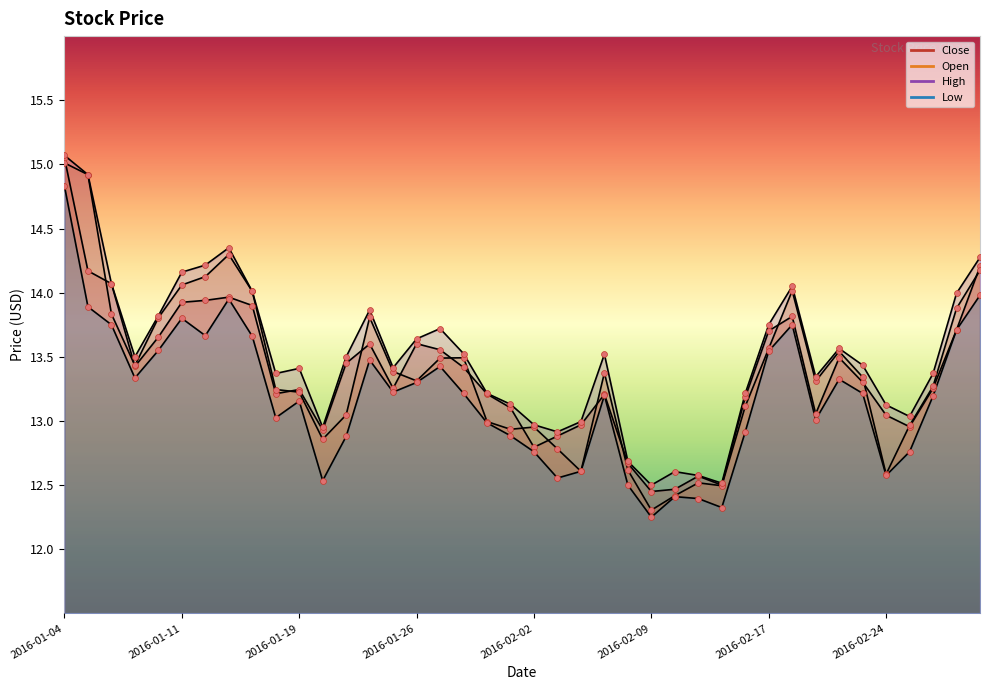

Which series has the largest total across all categories?

High